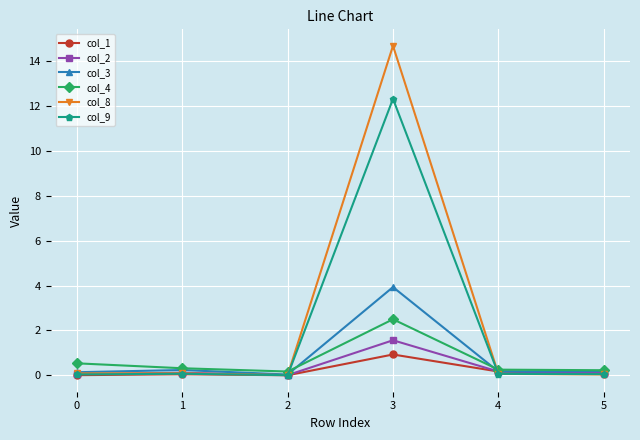

How many series are shown in this chart?

6